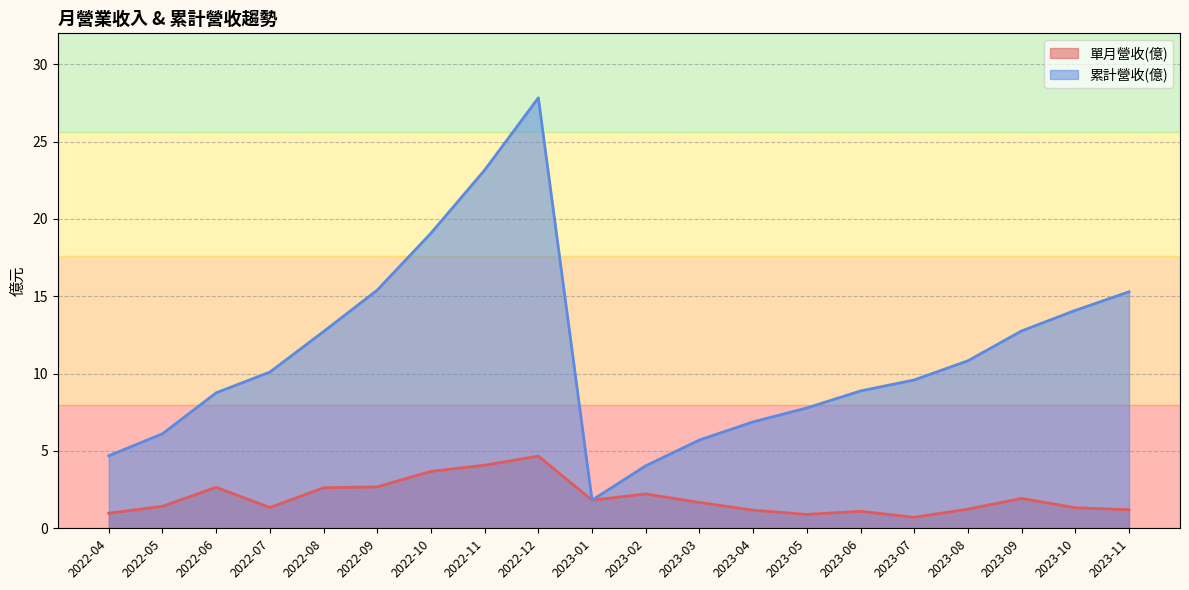

True or false: 單月營收(億) has more than 0 interior local peaks.

True